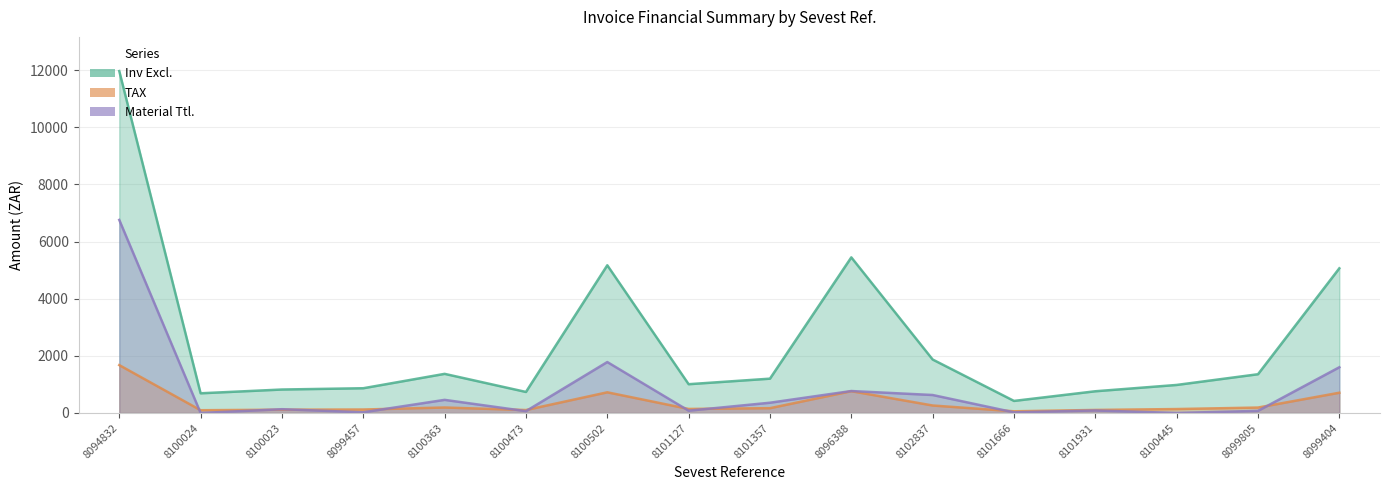

What is the maximum value for TAX?

1674.9